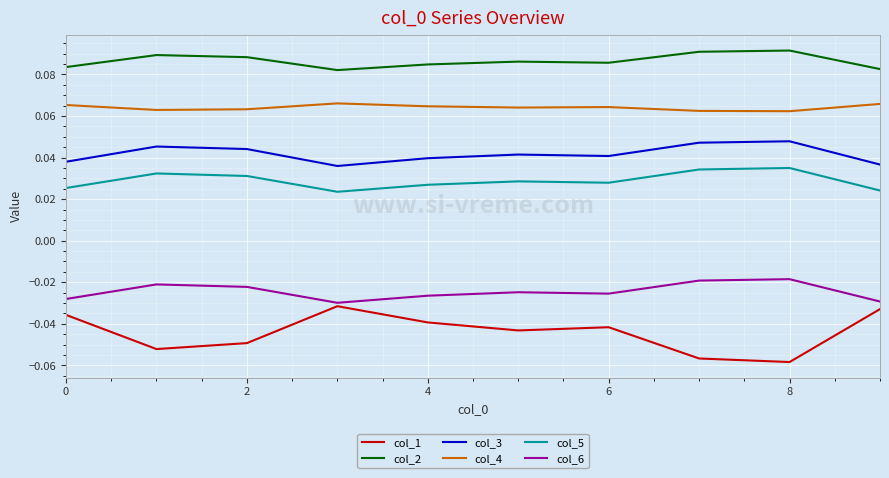

Which series has the widest spread of values?

col_1